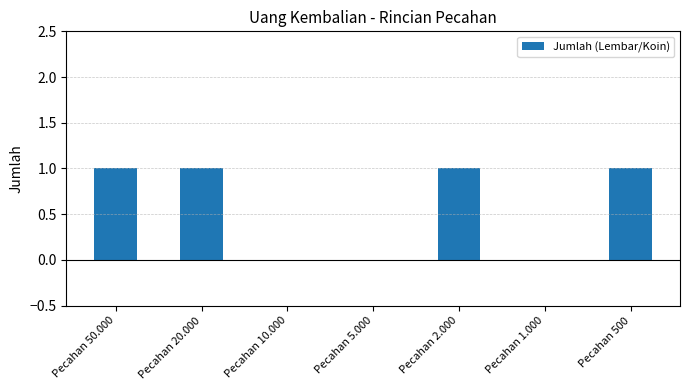

What is the average value?

1